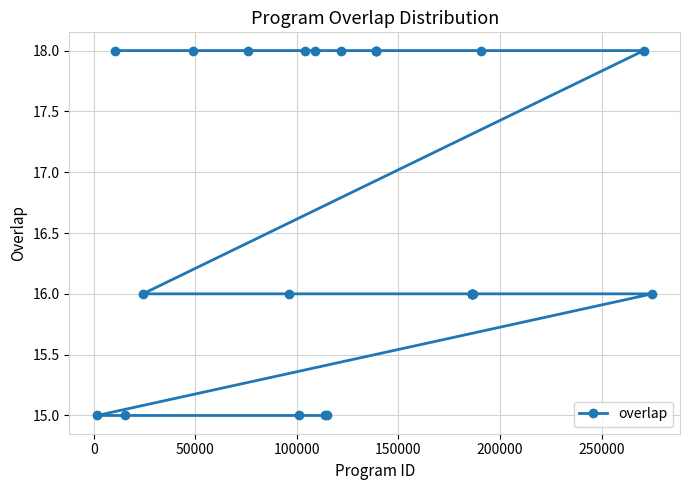

What is the difference between the second highest and minimum values?

3